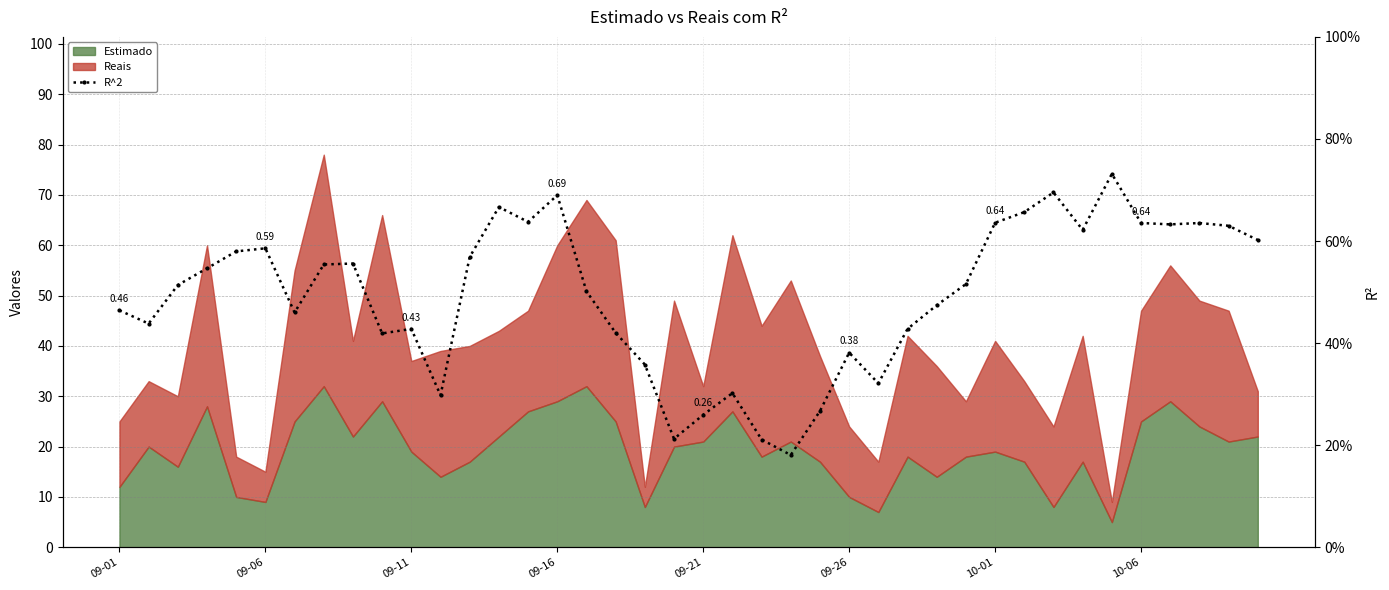

The value at 11 is 0.1. True or false?

False